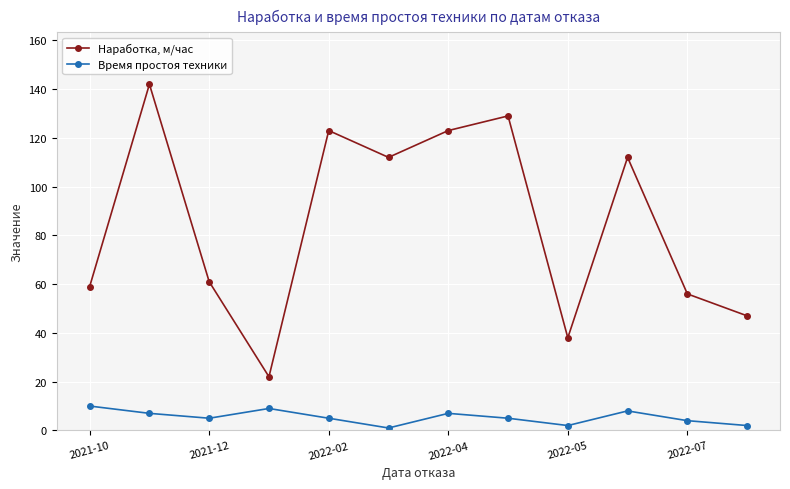

How many interior local peaks does the Наработка, м/час series have?

4